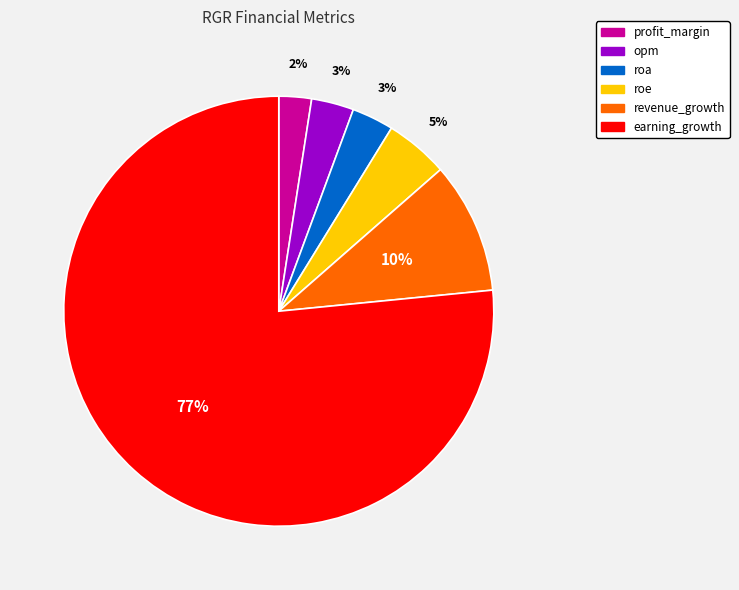

Count the number of slices in the pie.

6